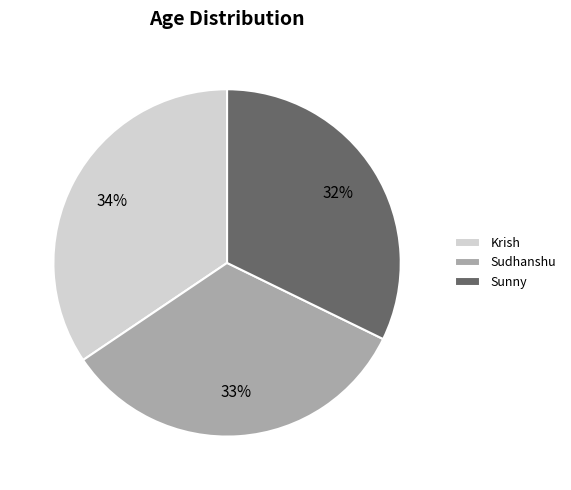

How many slices are in this pie chart?

3